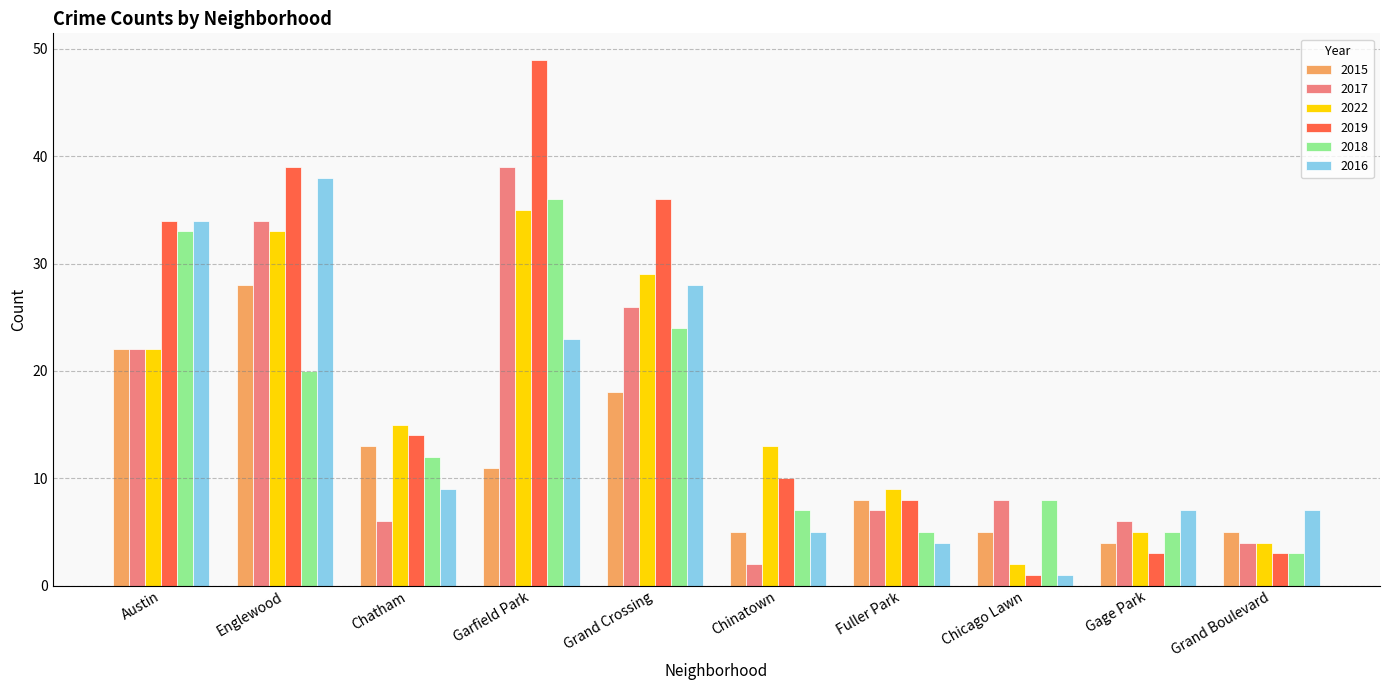

Are the bars grouped side by side (vs. stacked)?

Yes